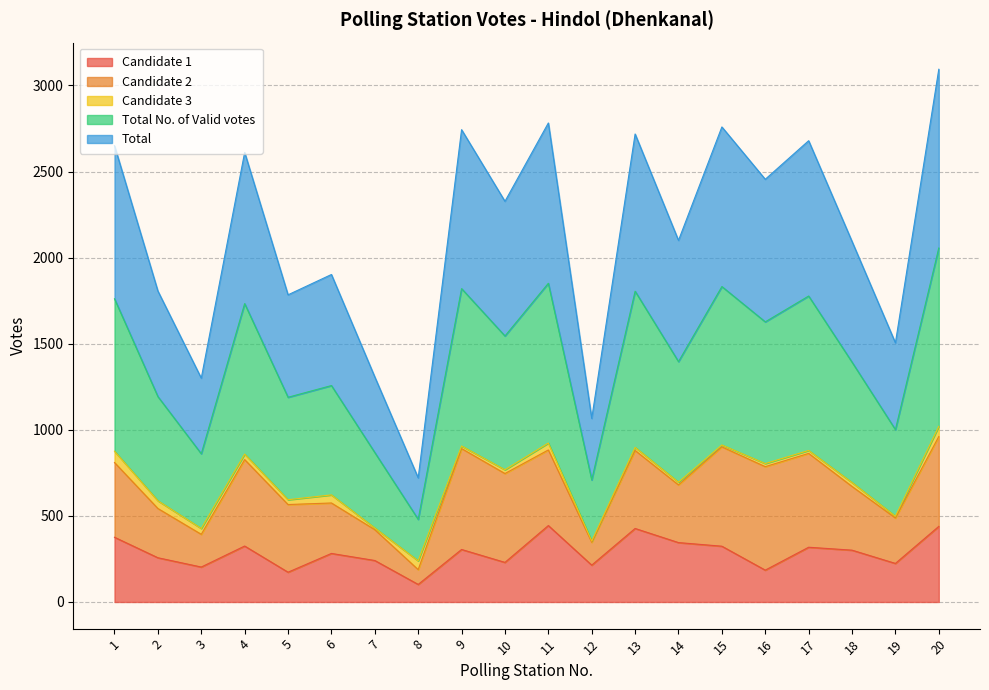

True or false: Candidate 1 and Total intersect in this chart.

False